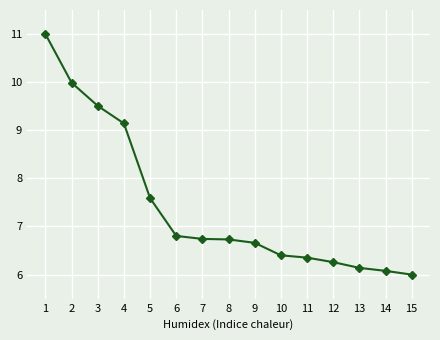

True or false: there are more than 1 points higher than both neighbors.

False